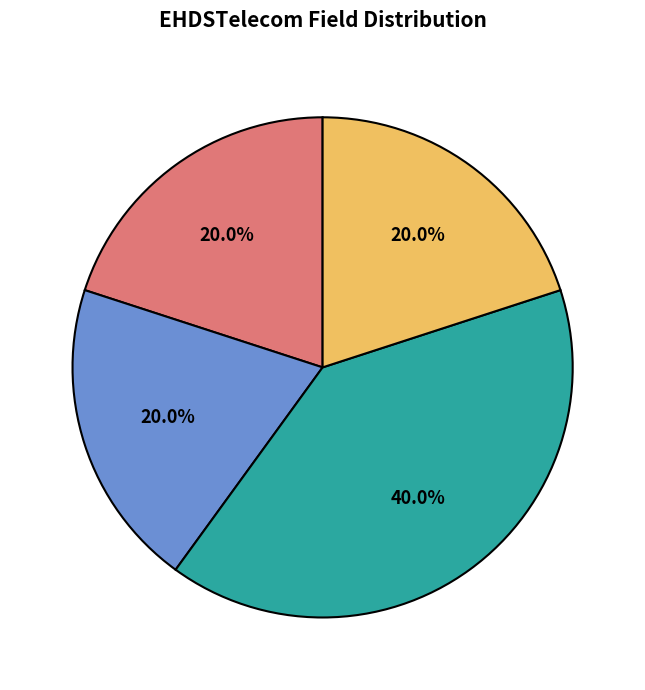

Is there any slice that represents more than half of the pie?

No